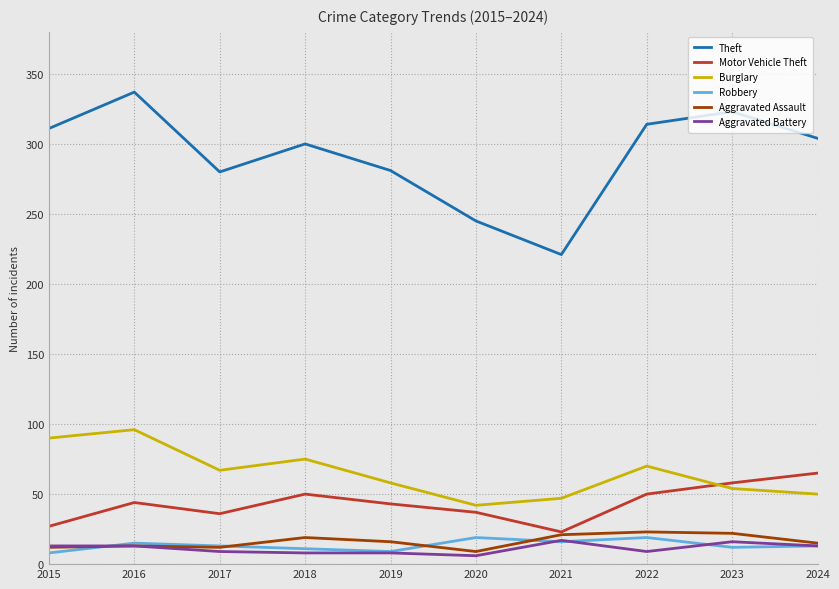

True or false: Aggravated Assault and Burglary intersect in this chart.

False